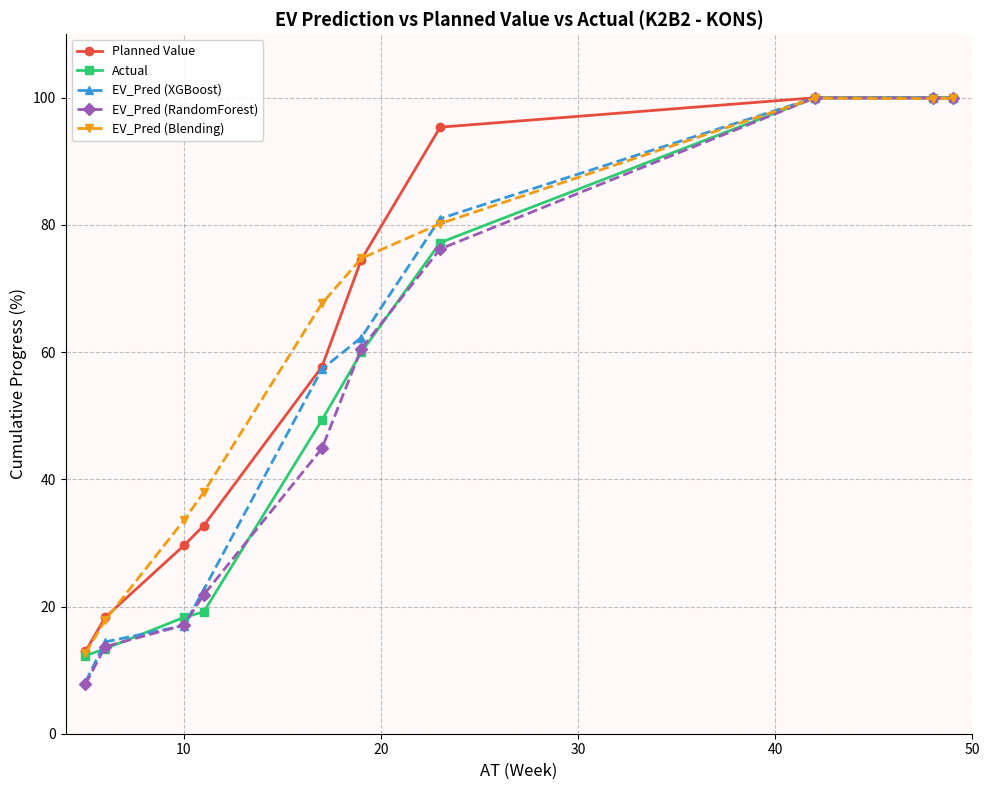

What is the sum of all EV_Pred (Blending) values?

624.4